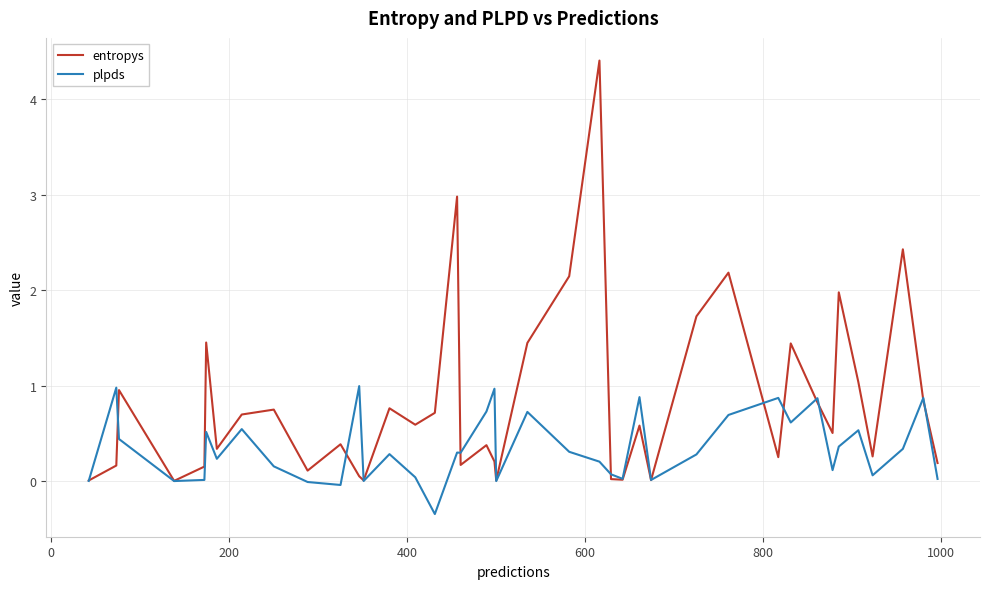

What is the highest value of the entropys series?

4.4